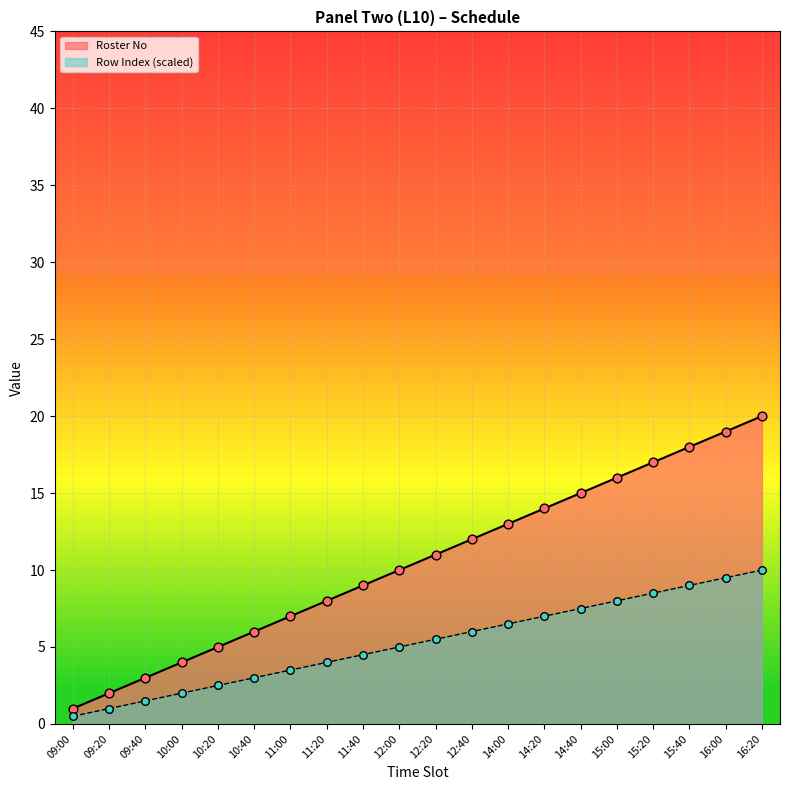

Which series has the largest Y range (max minus min)?

Roster No